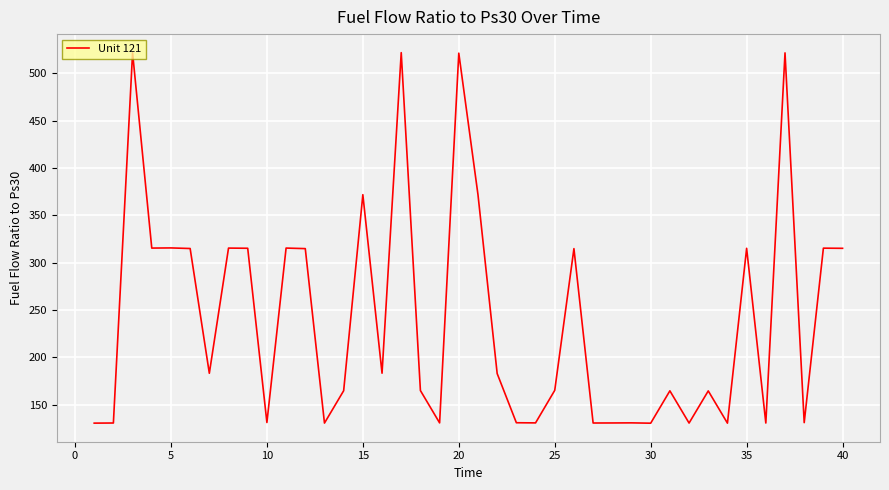

What is the smallest value displayed?

130.3